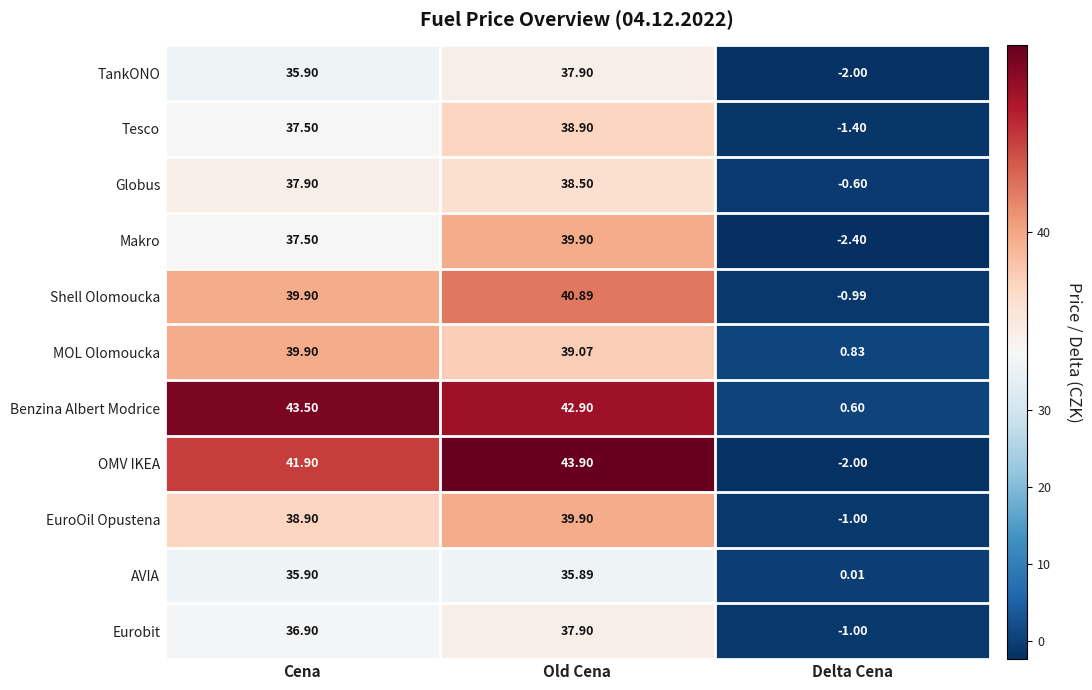

At which category does the chart reach its peak across all series?

Old Cena